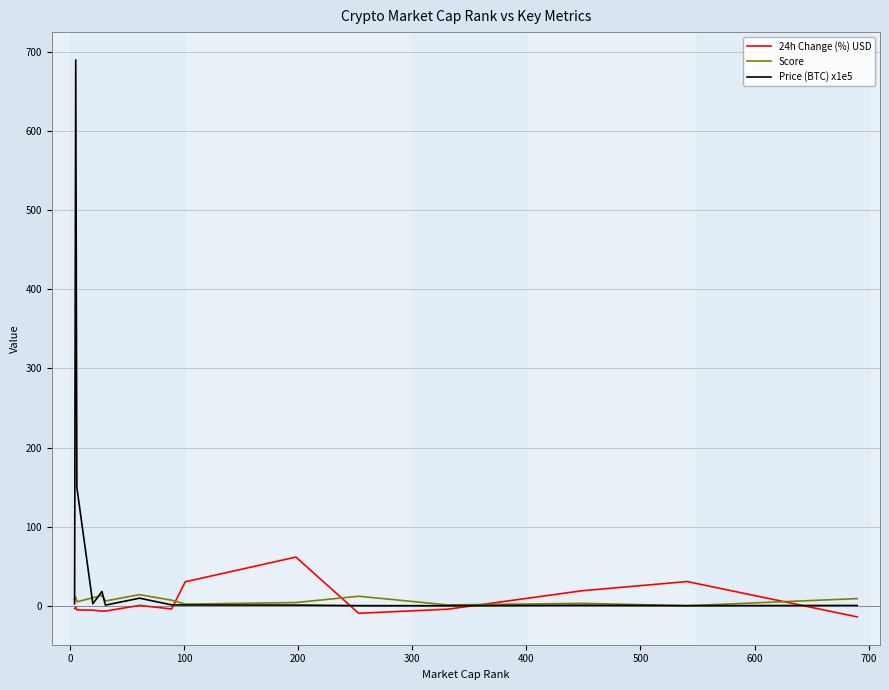

What is the maximum value shown in the chart?

690.0